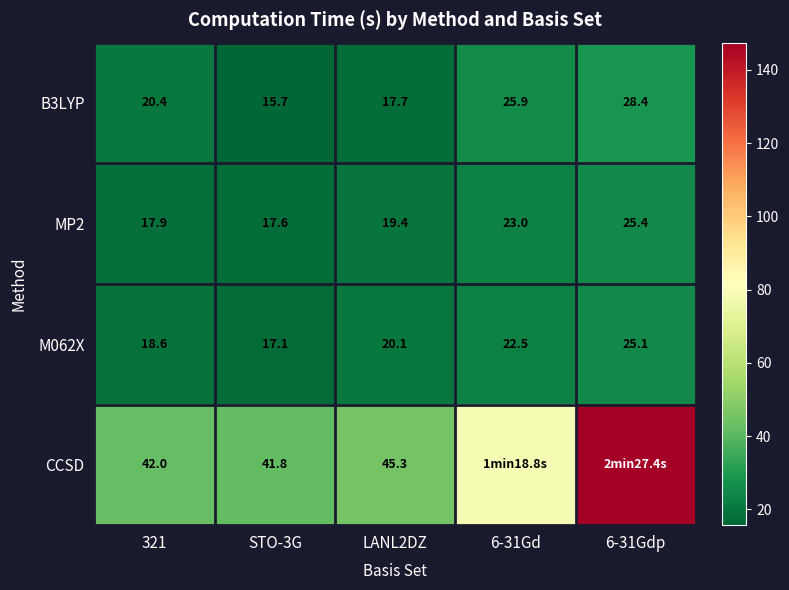

At which label is B3LYP closest to 22?

321